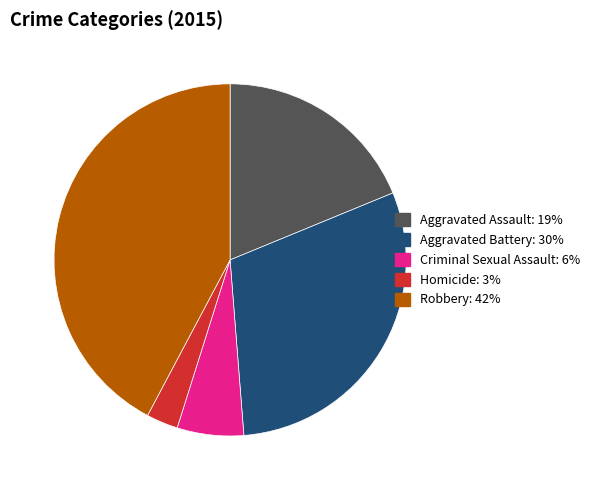

Does any single category account for the majority?

No